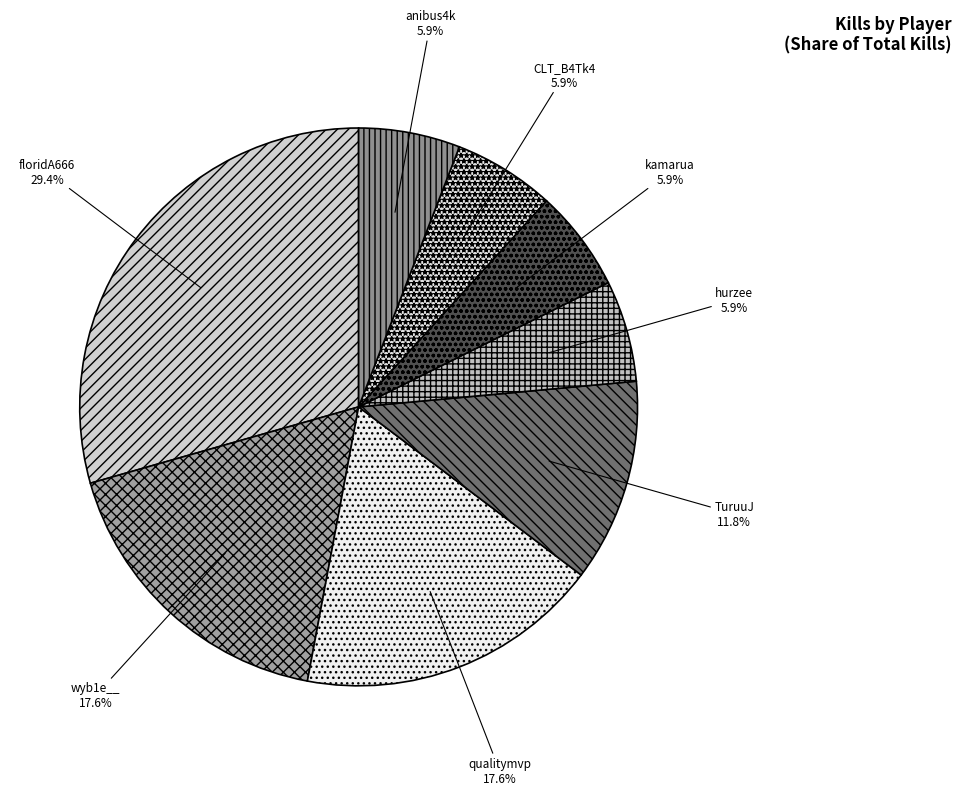

Which has a higher value, wyb1e__ or CLT_B4Tk4?

wyb1e__